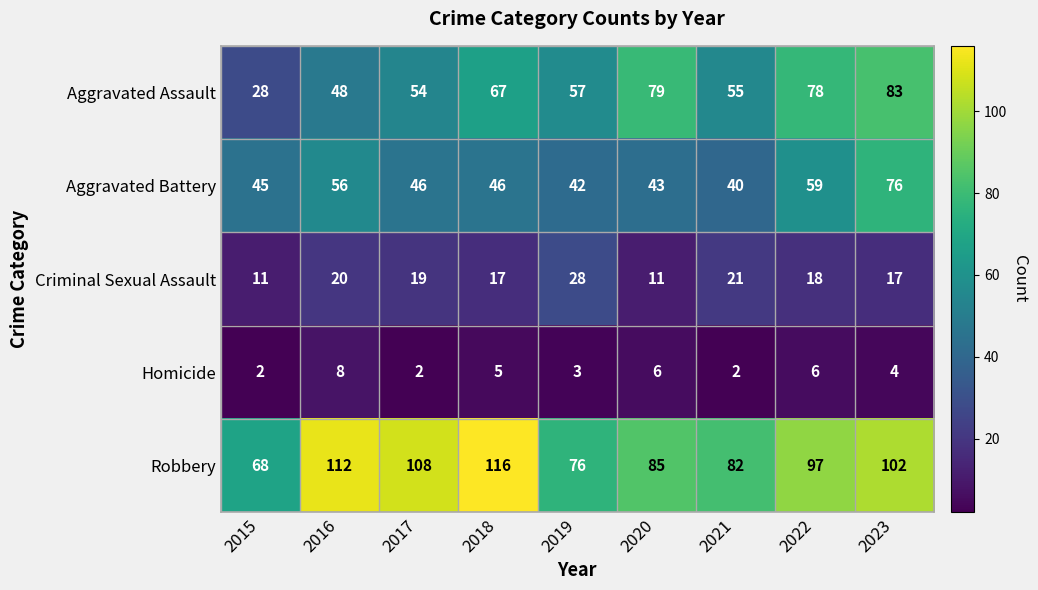

What is the minimum value for Robbery?

68